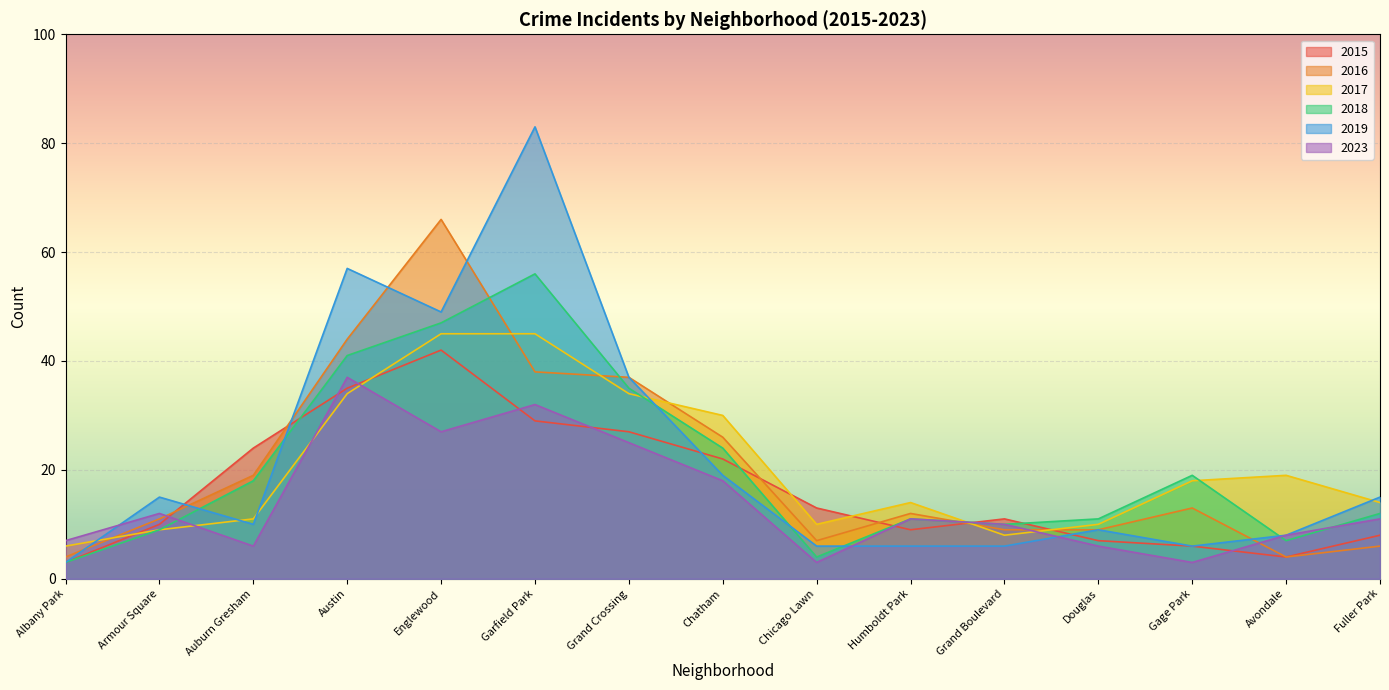

Which series has the largest total across all categories?

2019